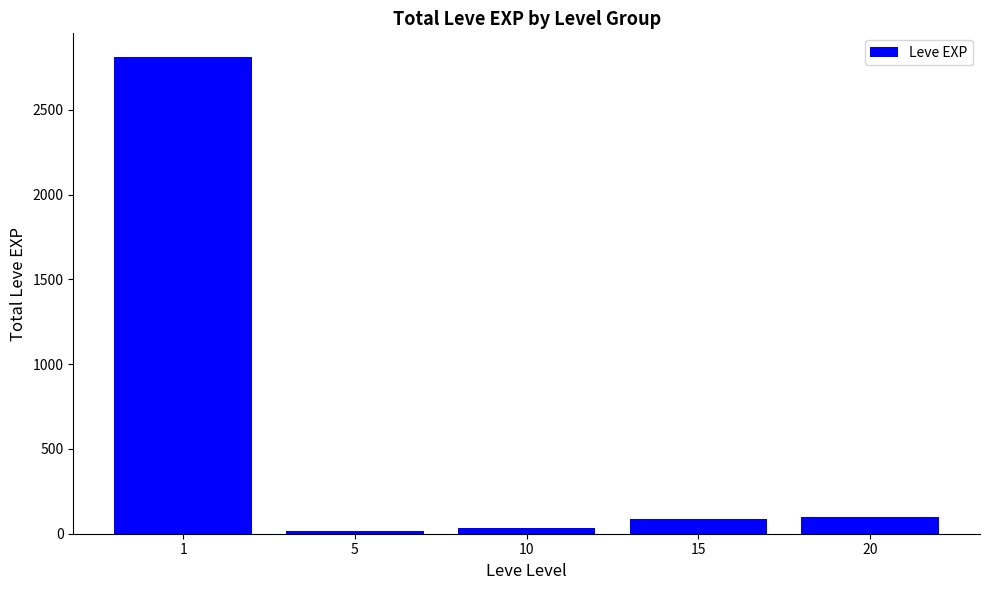

What is the value of the 1st bar from the left?

2811